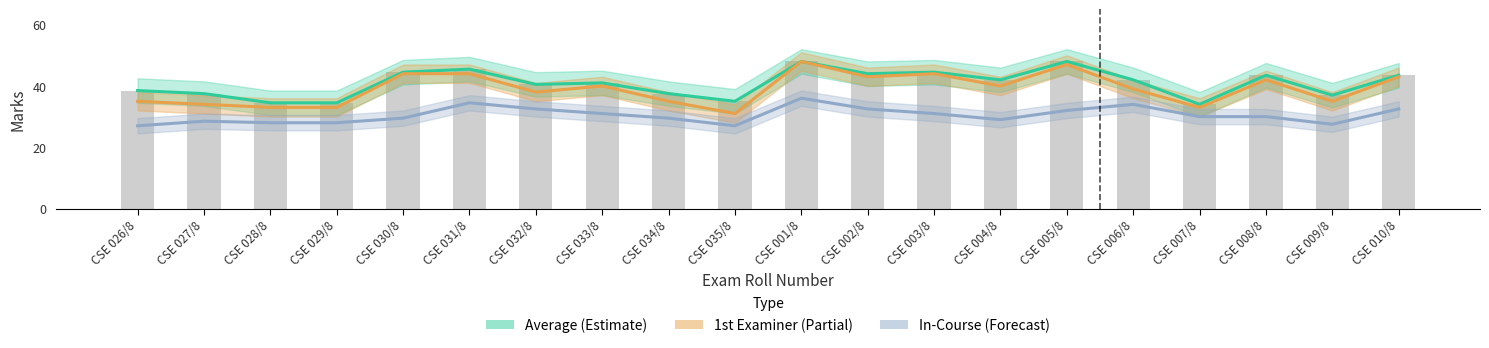

What is the lowest value of the 1st Examiner (Partial) series?

31.0